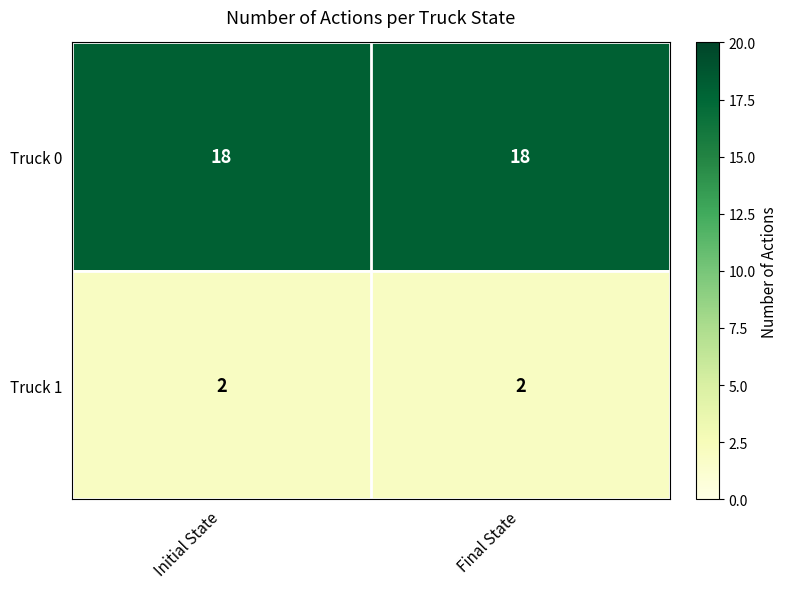

Is the value of Truck 1 at Initial State greater than the value of Truck 0 at Final State?

No